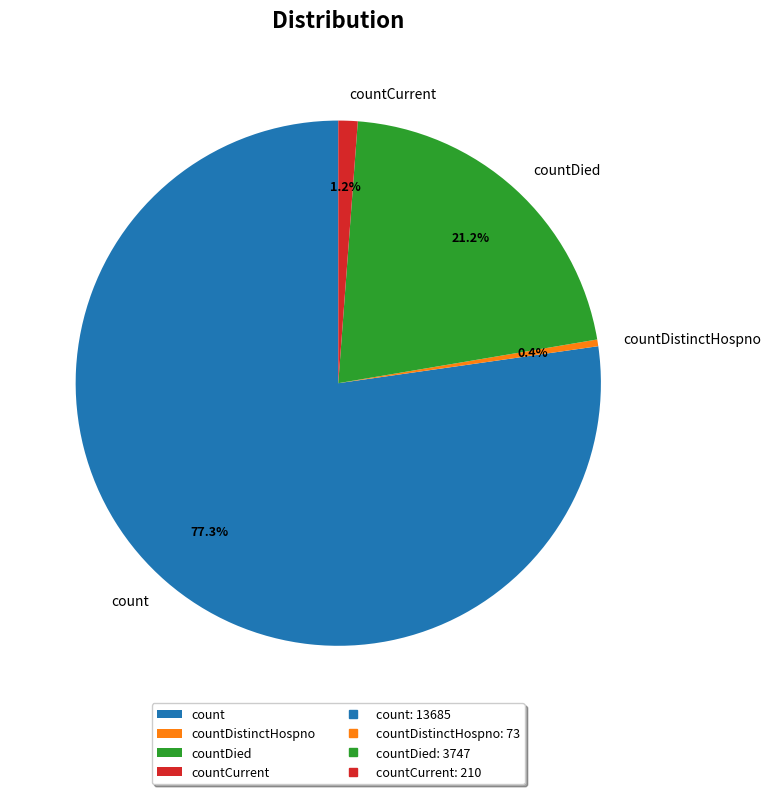

Which has a higher value, count or countCurrent?

count